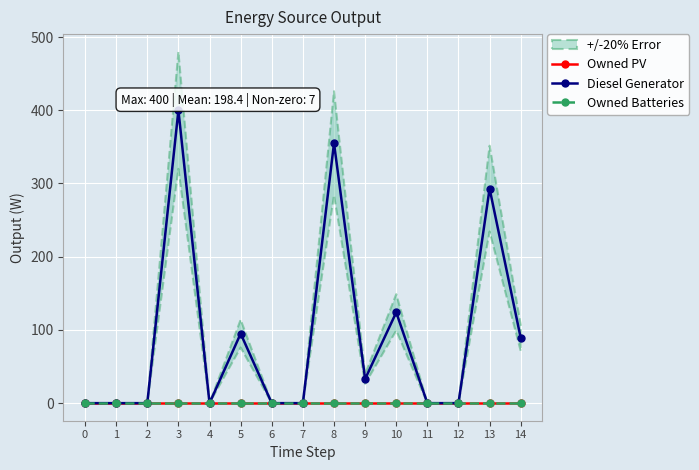

Is it true that Owned PV equals 0 at 11?

True